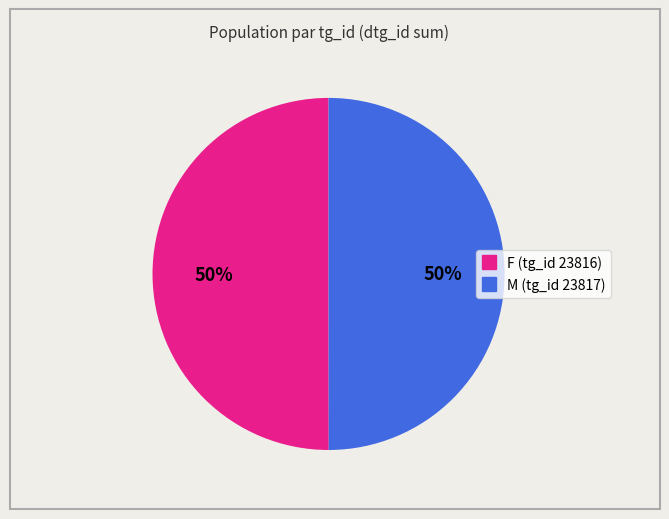

To the nearest percent, what is the average slice percentage?

50%